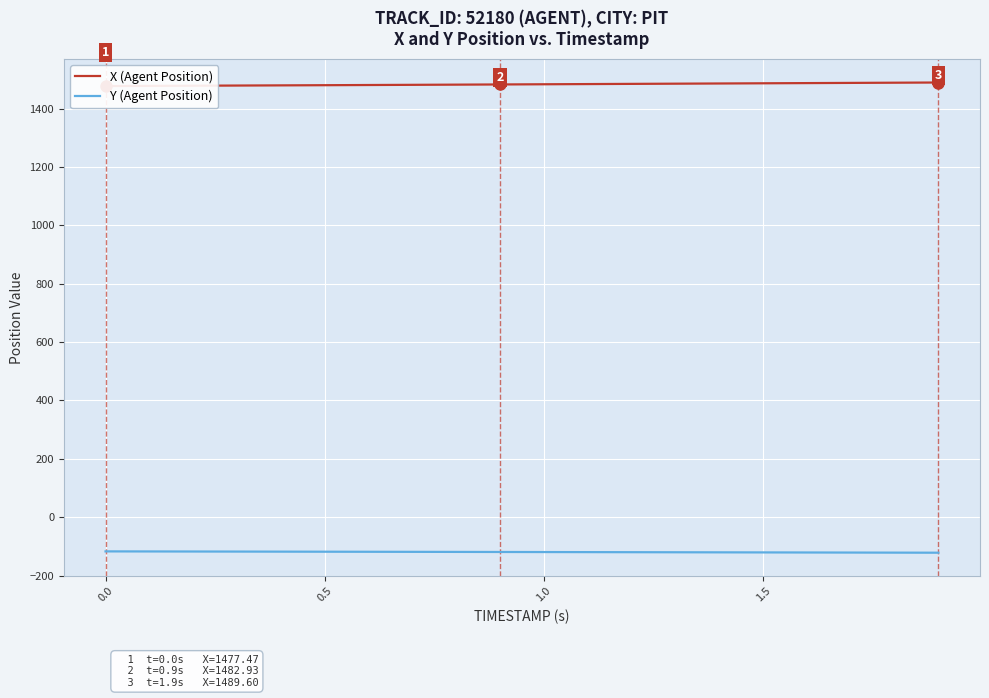

What is the maximum value for Y (Agent Position)?

-117.2